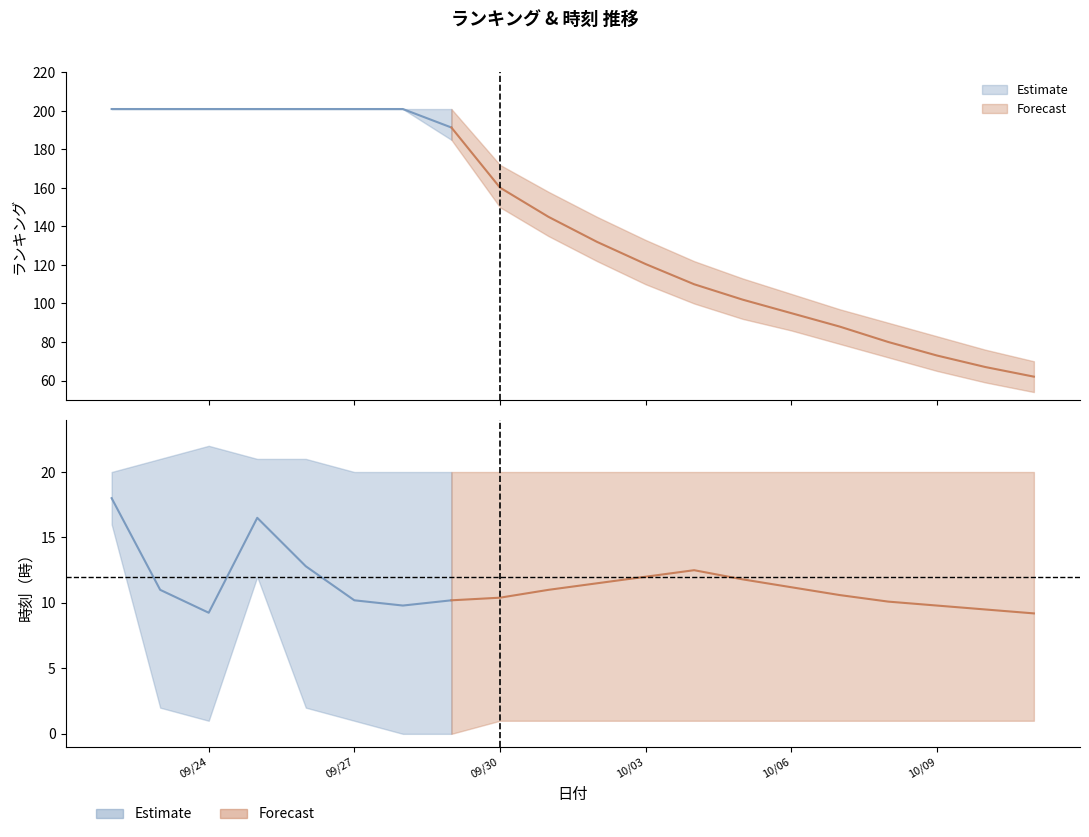

Rank the series at 2025/09/28 from highest to lowest value.

ランキング_mean, ランキング_upper, ランキング_lower, 時刻_upper, 時刻_mean, 時刻_lower